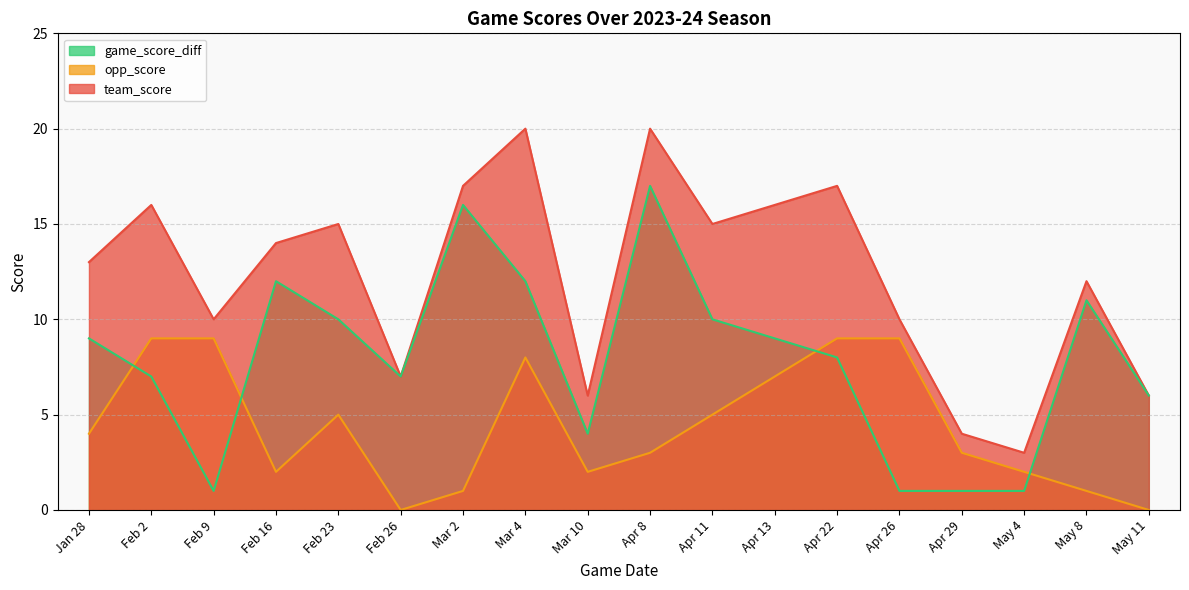

Rank the categories by team_score value from highest to lowest.

Mar 4, Apr 8, Mar 2, Apr 22, Feb 2, Apr 13, Feb 23, Apr 11, Feb 16, Jan 28, May 8, Feb 9, Apr 26, Feb 26, Mar 10, May 11, Apr 29, May 4